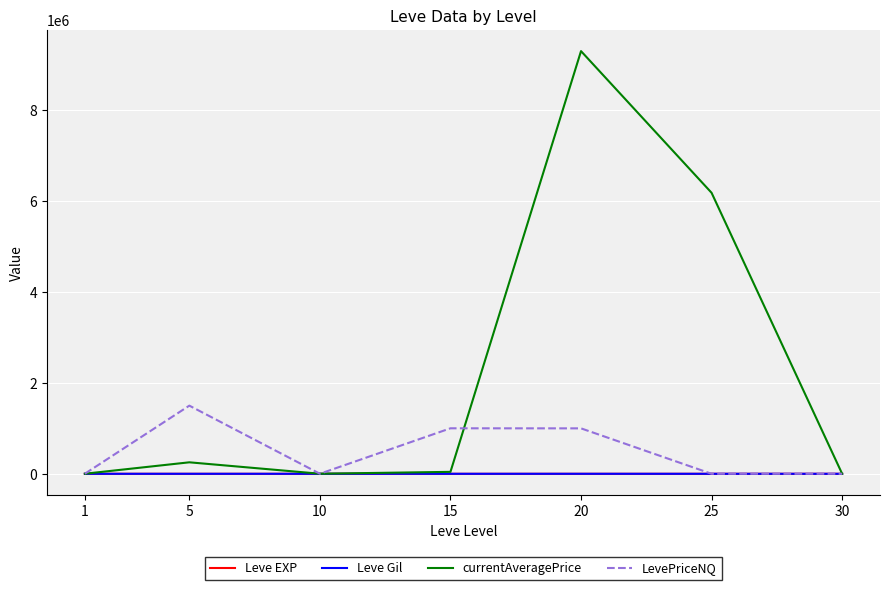

Is it true that currentAveragePrice equals 2124.0 at 1?

True